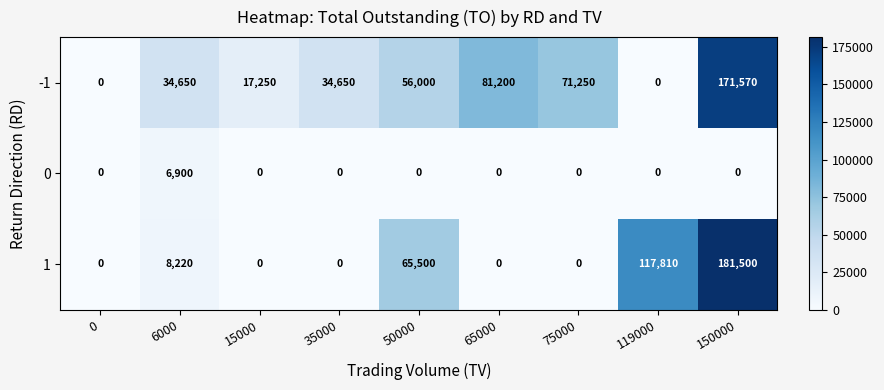

True or false: 0 has a value of 6900 at 6000.

True